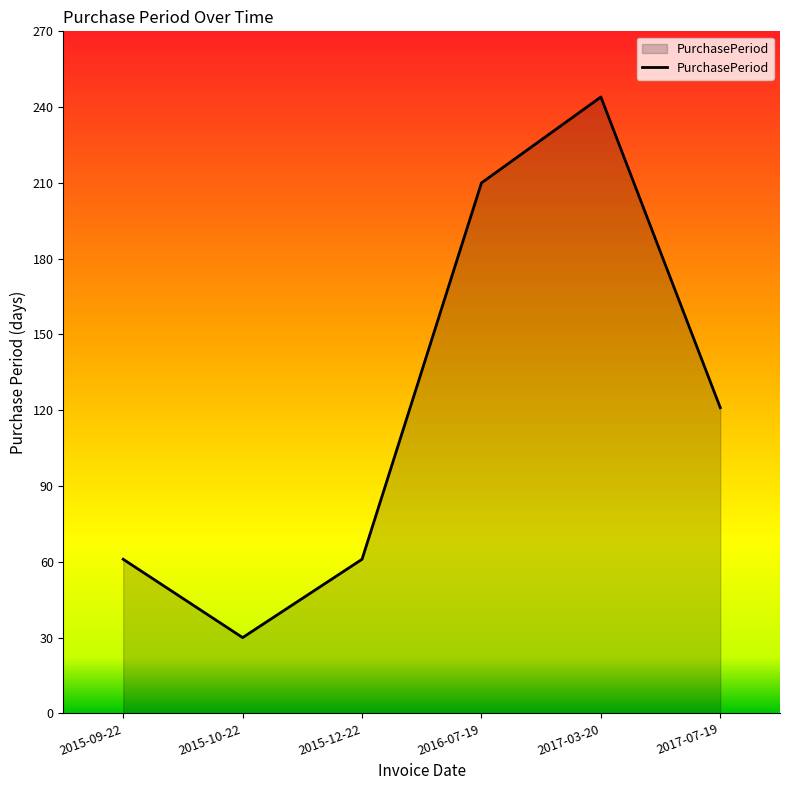

Reading right to left, list all the values displayed in this chart.

2017-07-19=121	2017-03-20=244	2016-07-19=210	2015-12-22=61	2015-10-22=30	2015-09-22=61